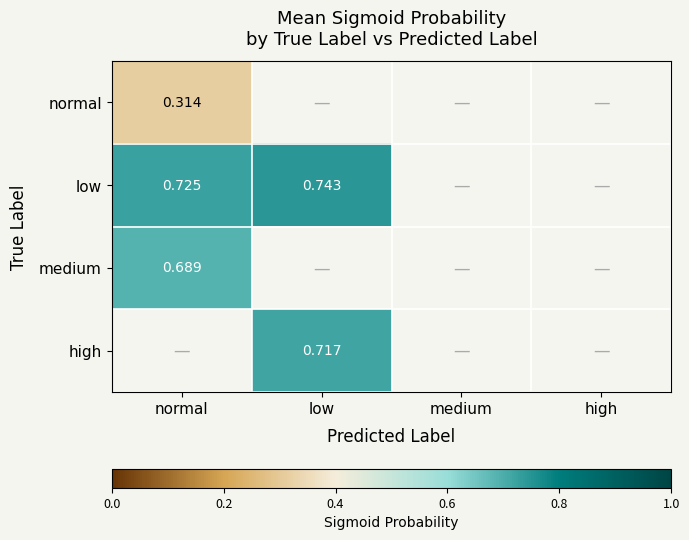

Which category has the lowest value across all series?

normal